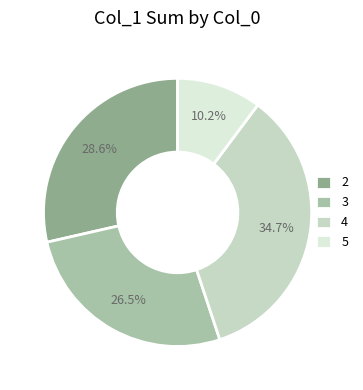

Count the number of slices in the pie.

4